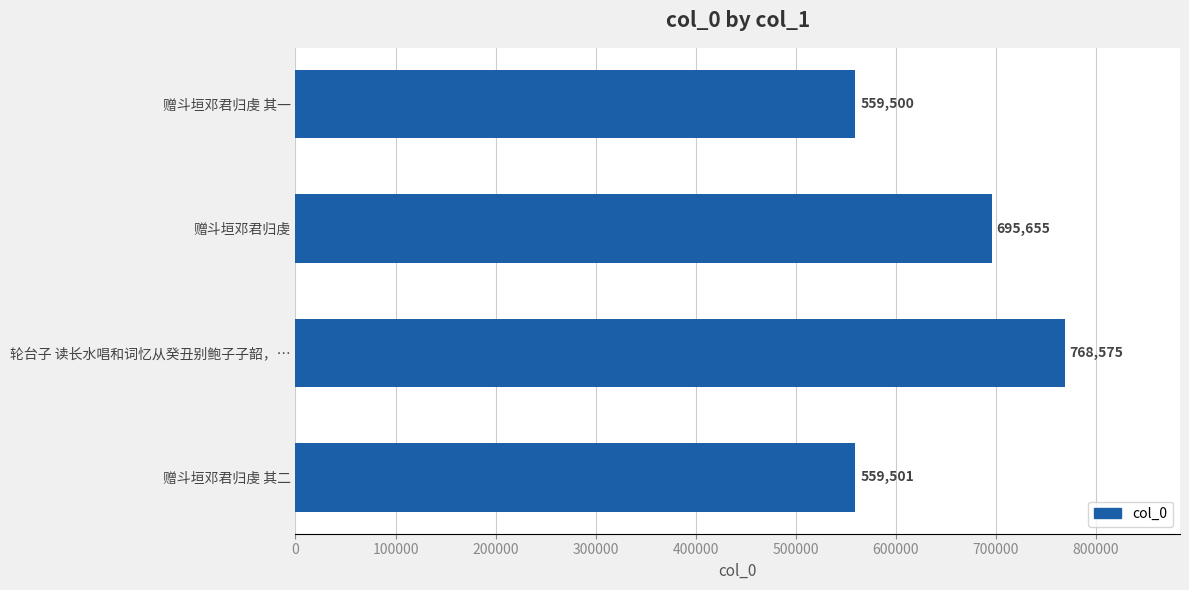

Which has a higher value, 赠斗垣邓君归虔 or 赠斗垣邓君归虔 其二?

赠斗垣邓君归虔